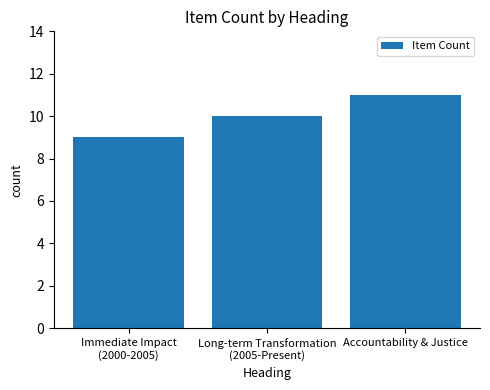

Which label corresponds to the largest value in the chart?

Accountability & Justice